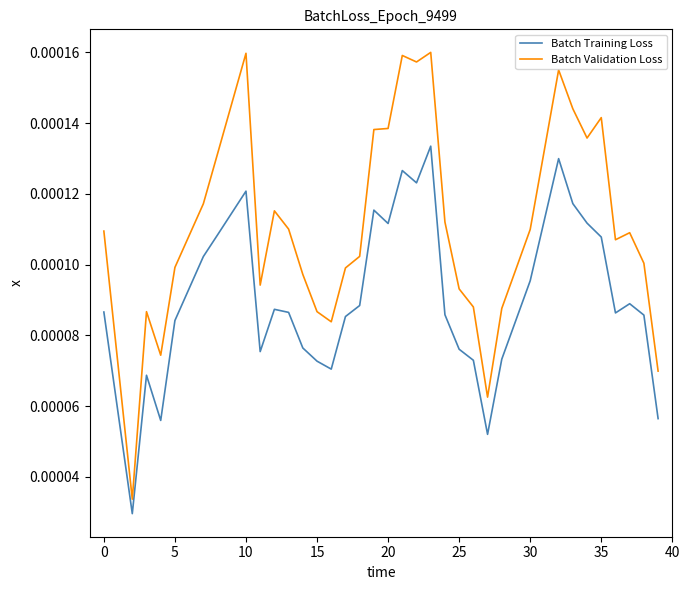

How many lines are shown in the chart?

2